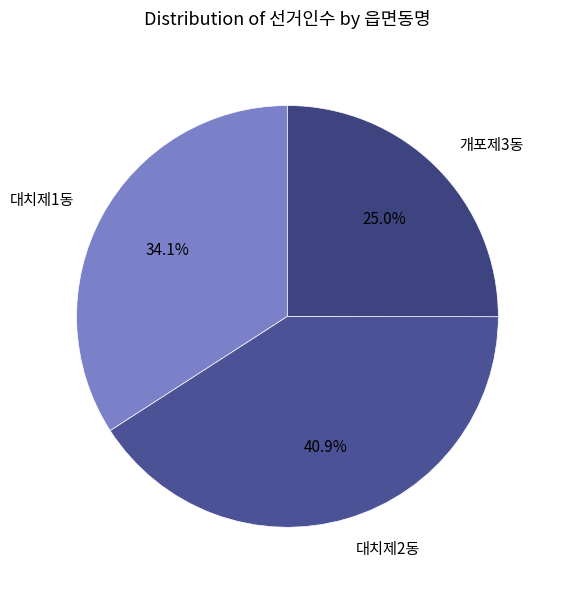

To the nearest percent, what is the difference between the 개포제3동 and 대치제1동 slice percentages?

9%